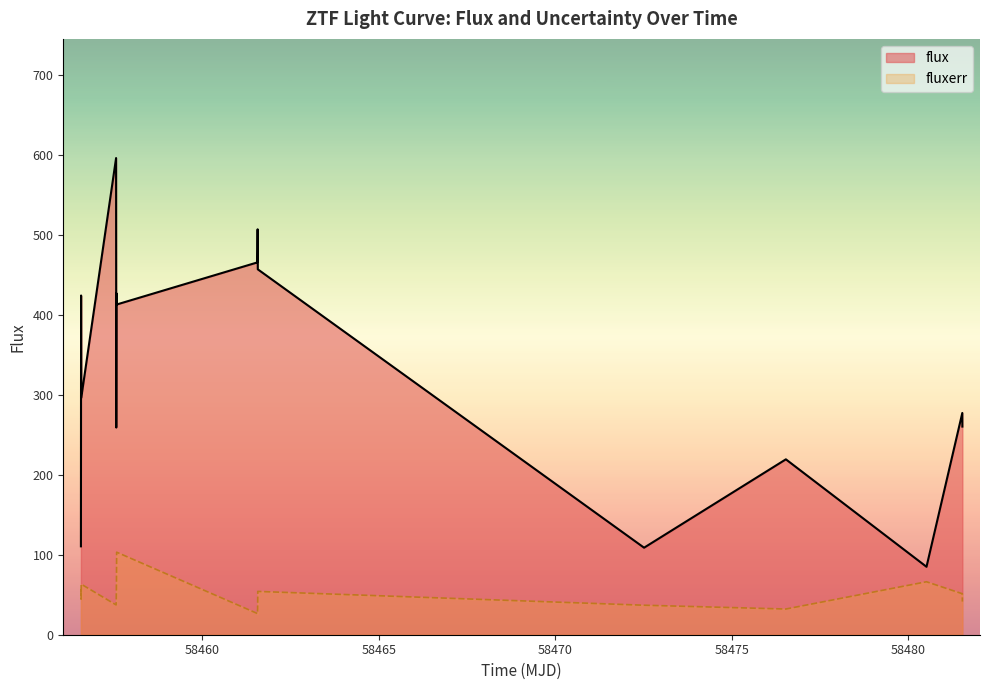

List the series in order of their peak value, highest first.

flux, fluxerr